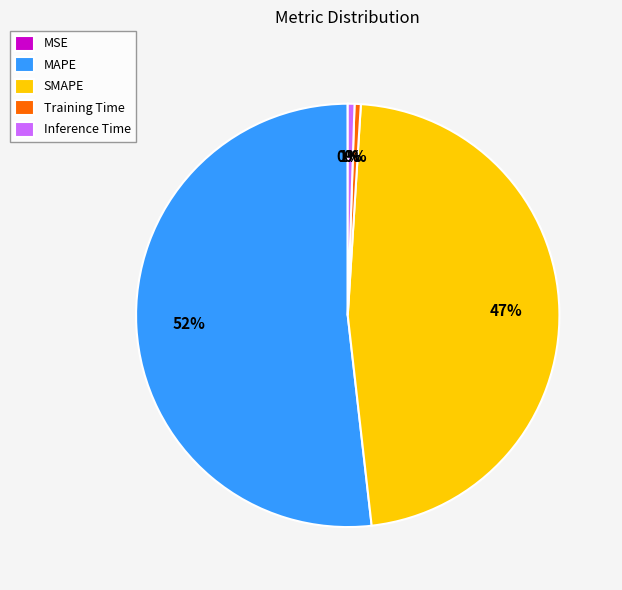

Do SMAPE and MAPE together represent more than half of the pie?

Yes